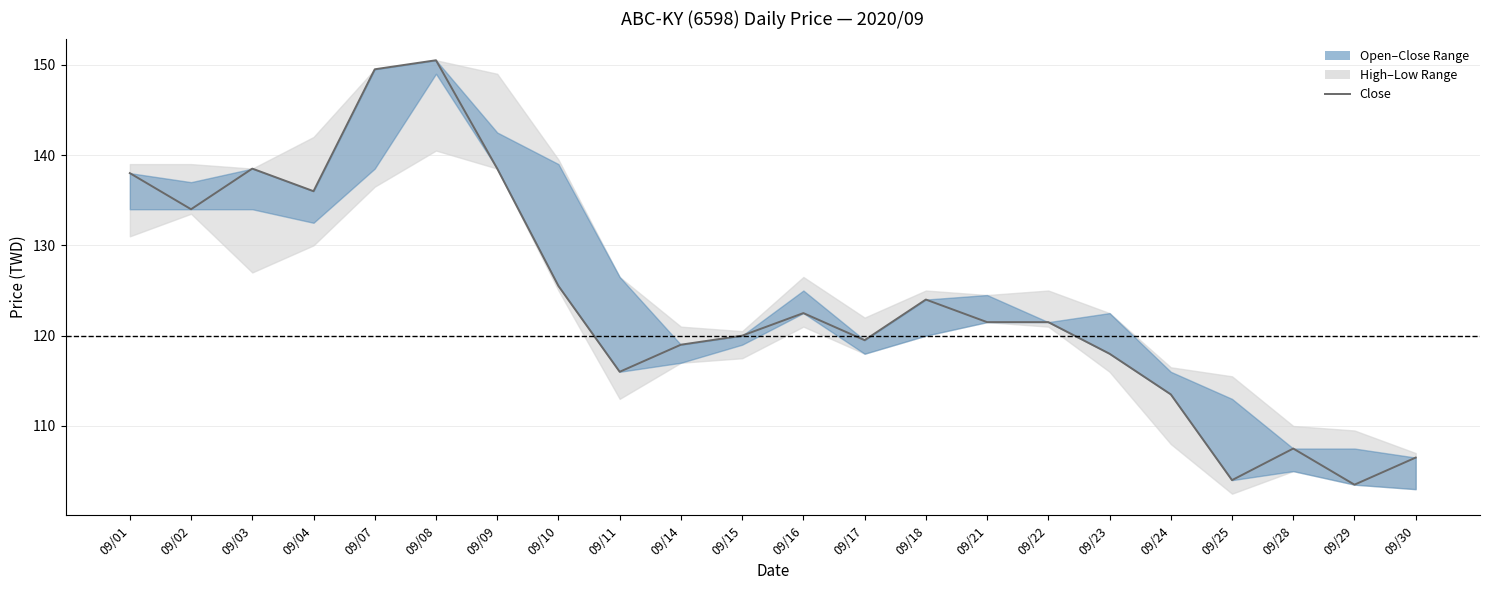

Reading left to right, list all the values displayed in this chart.

09/01=138.0	09/02=134.0	09/03=138.5	09/04=136.0	09/07=149.5	09/08=150.5	09/09=138.5	09/10=125.5	09/11=116.0	09/14=119.0	09/15=120.0	09/16=122.5	09/17=119.5	09/18=124.0	09/21=121.5	09/22=121.5	09/23=118.0	09/24=113.5	09/25=104.0	09/28=107.5	09/29=103.5	09/30=106.5